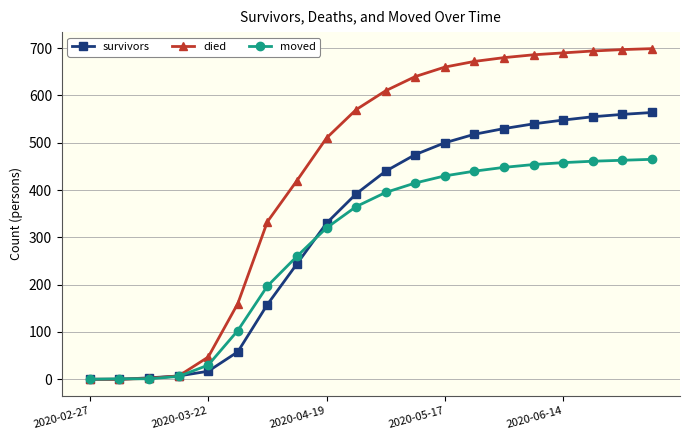

What is the maximum value shown in the chart?

699